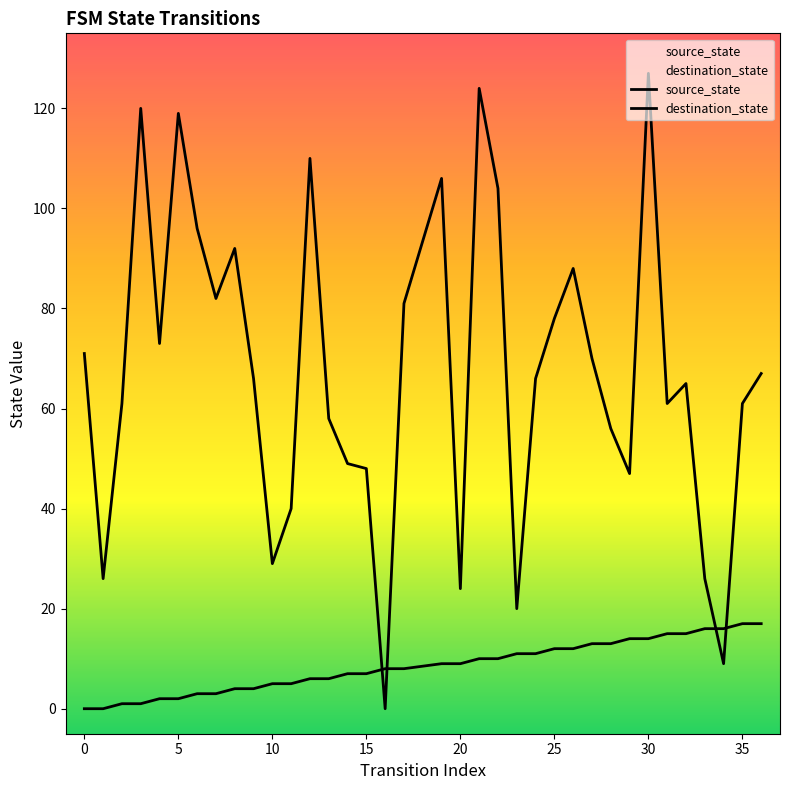

What is the difference between the second highest and minimum values in the source_state series?

17